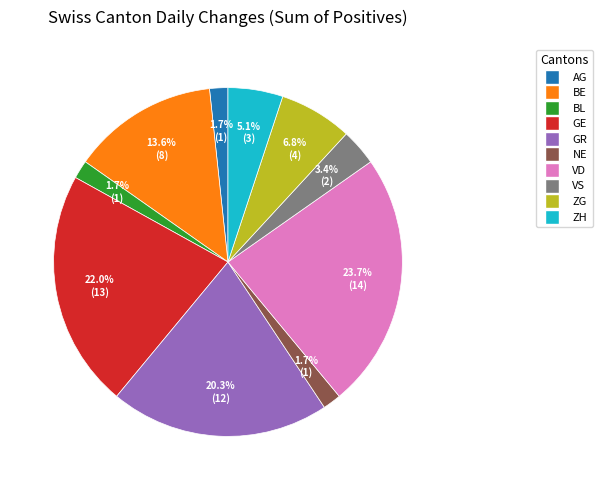

How many segments does this pie chart have?

10